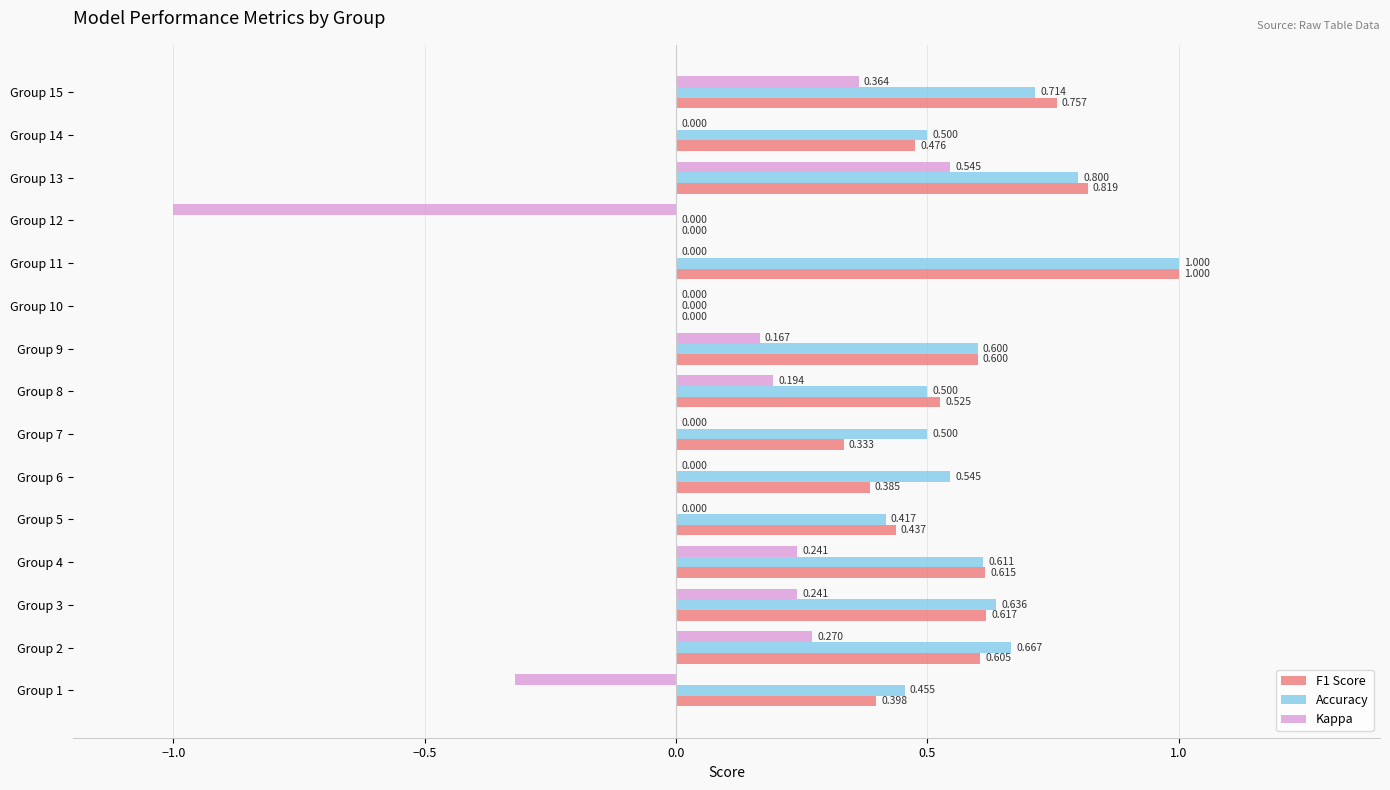

Is the value of Kappa at Group 10 greater than the value of Accuracy at Group 2?

No